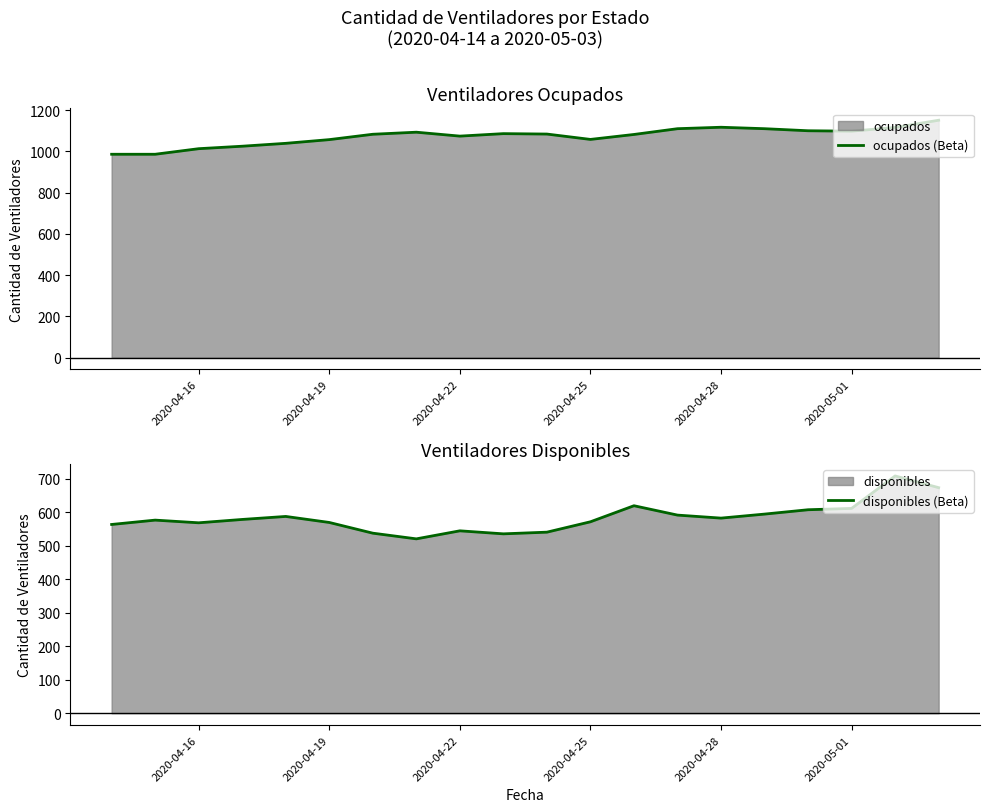

What is the lowest value of the ocupados (Beta) series?

986